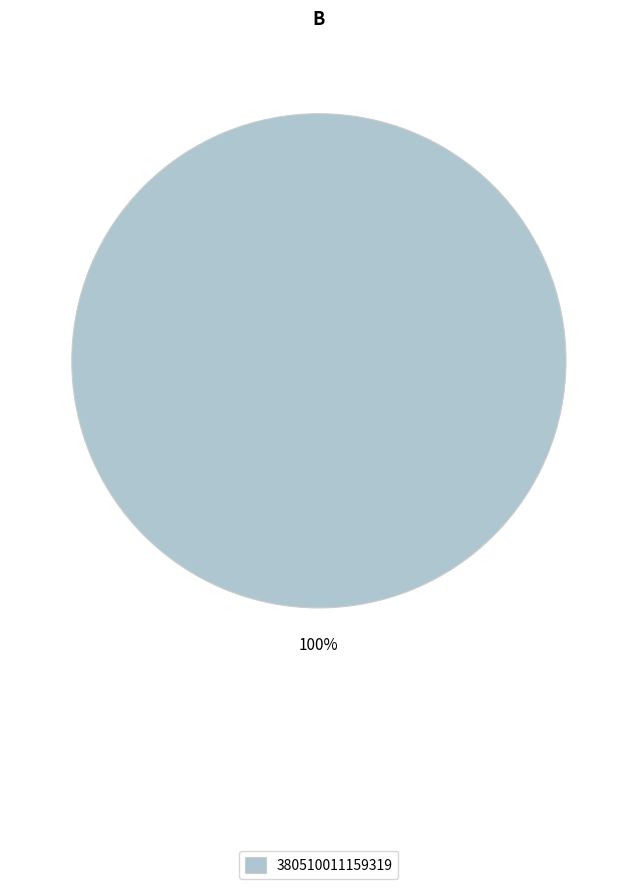

True or false: 380510011159319 accounts for 100% of the total.

True